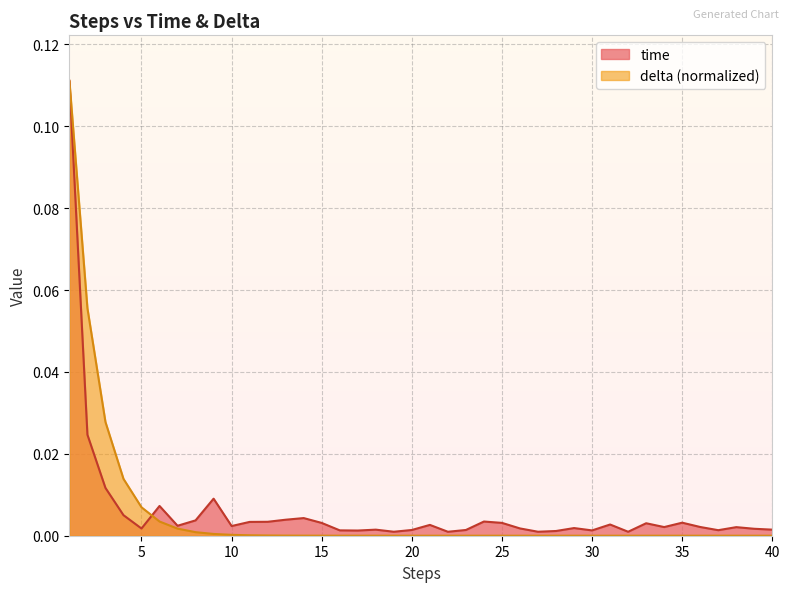

Where do time and delta first cross each other?

5 and 6